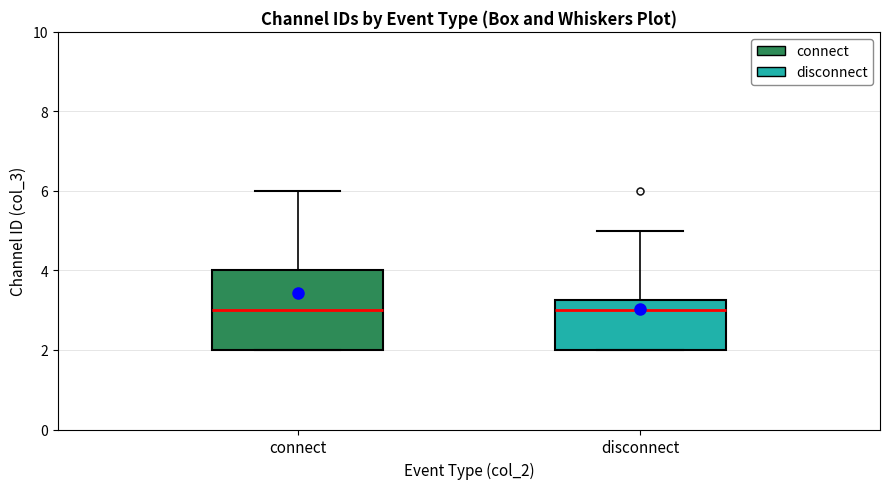

Where is the upper edge of the box for disconnect on the y-axis? The values are not printed on the chart, so give them approximately, as read against the axis.

3.2